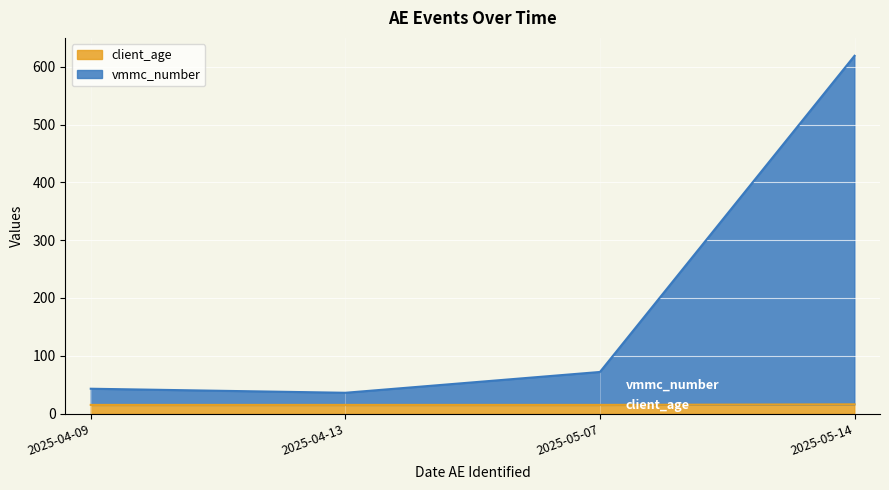

True or false: client_age has more than 0 points higher than both neighbors.

False